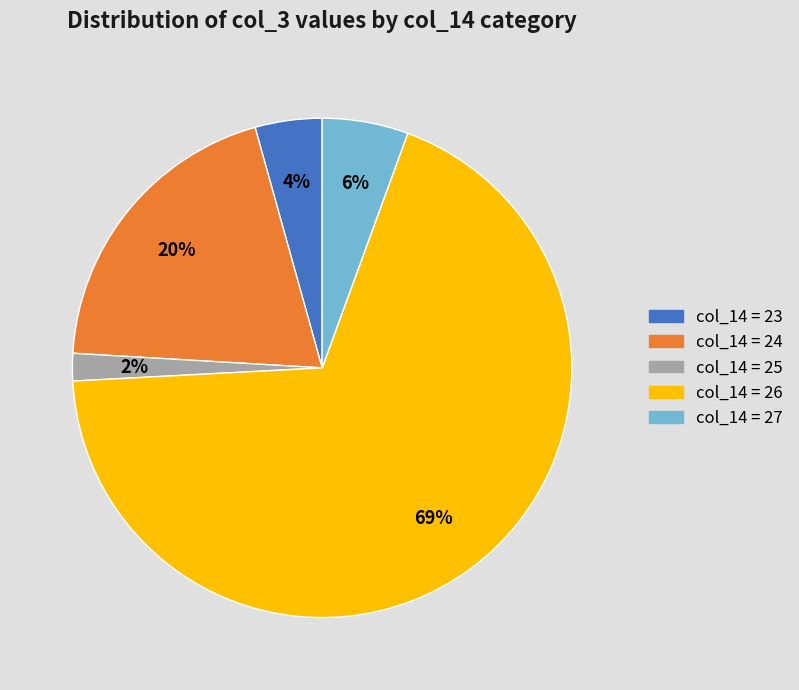

Which category has the biggest portion of the pie?

col_14 = 26